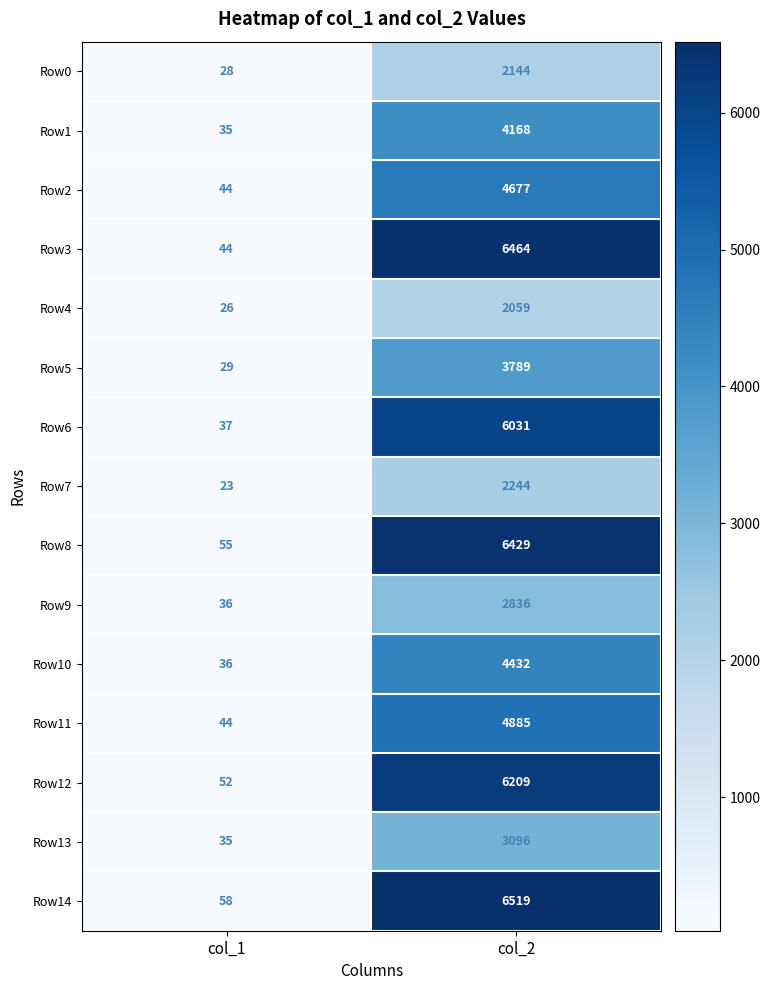

Reading left to right, extract all data points from this chart.

Row0: col_1=28	col_2=2144
Row1: col_1=35	col_2=4168
Row2: col_1=44	col_2=4677
Row3: col_1=44	col_2=6464
Row4: col_1=26	col_2=2059
Row5: col_1=29	col_2=3789
Row6: col_1=37	col_2=6031
Row7: col_1=23	col_2=2244
Row8: col_1=55	col_2=6429
Row9: col_1=36	col_2=2836
Row10: col_1=36	col_2=4432
Row11: col_1=44	col_2=4885
Row12: col_1=52	col_2=6209
Row13: col_1=35	col_2=3096
Row14: col_1=58	col_2=6519